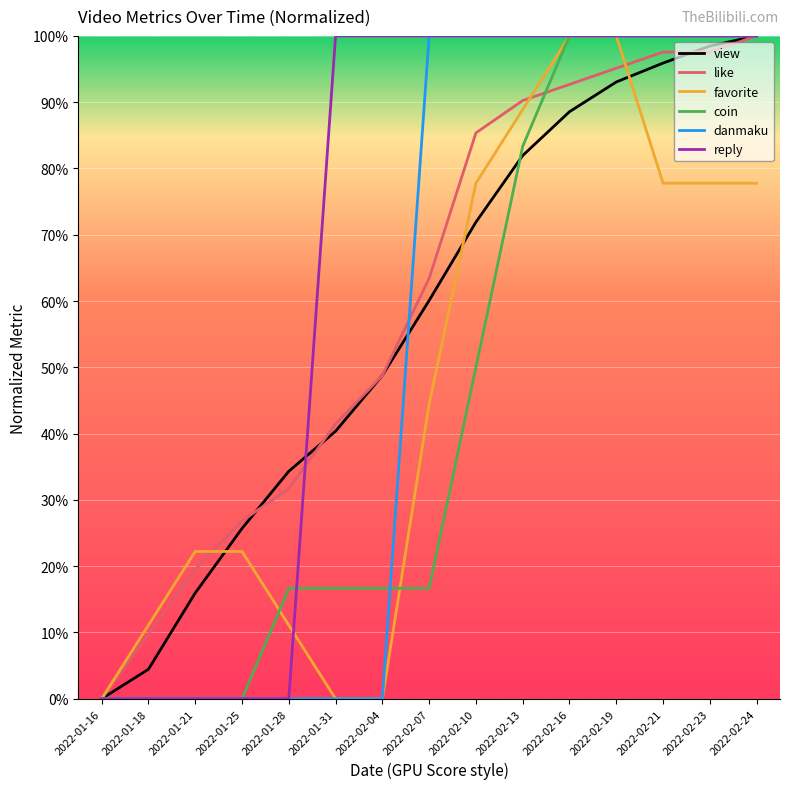

What is the total value across all series at 2022-02-07?

384.6